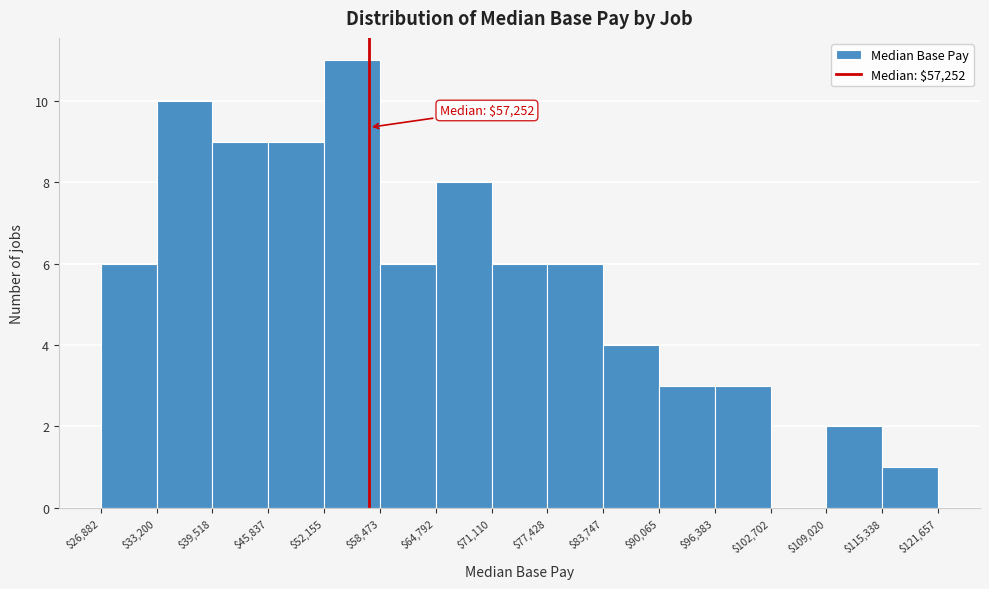

Over which range of the x-axis is the bar tallest?

$52,155 to $58,473